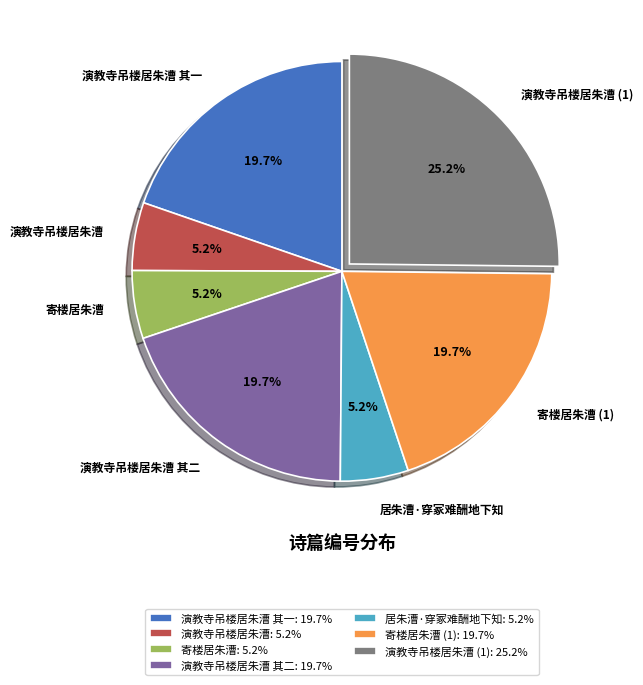

What percentage is NOT represented by 寄楼居朱漕?

94.8%